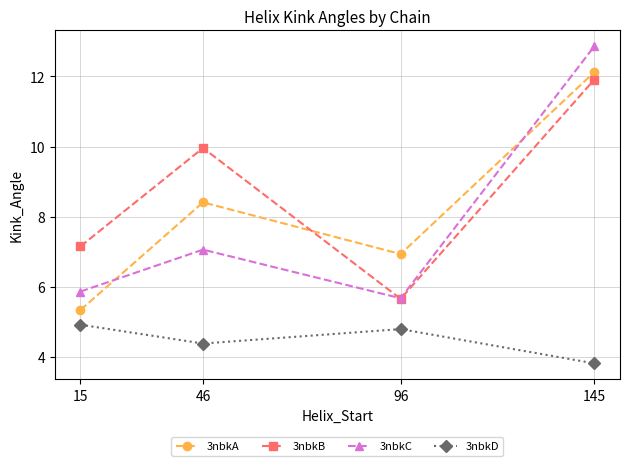

At which label is 3nbkA closest to 8?

46